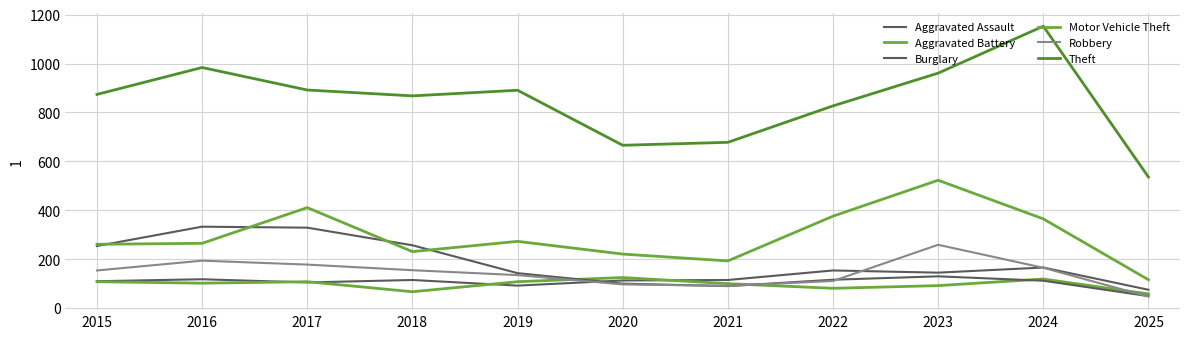

Read the Aggravated Assault value at 2019.

92